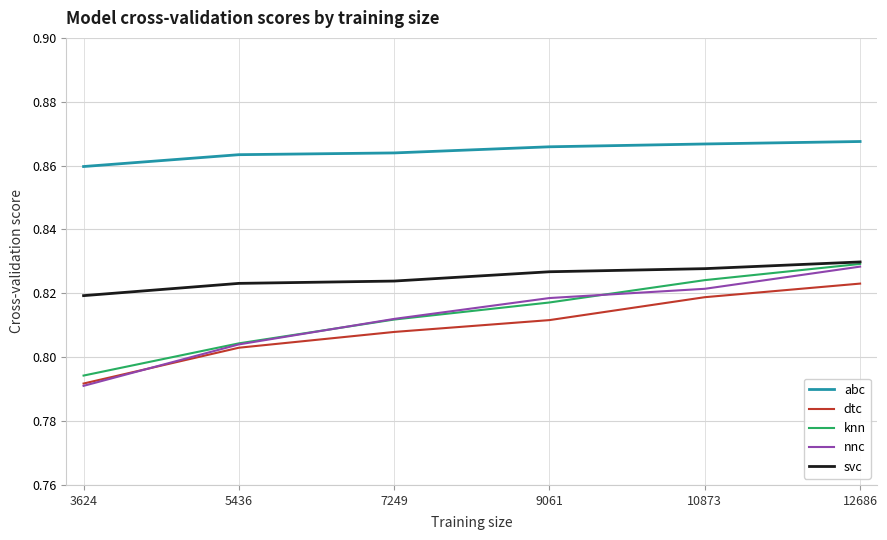

Rank the categories by nnc value from lowest to highest.

3624, 5436, 7249, 9061, 10873, 12686